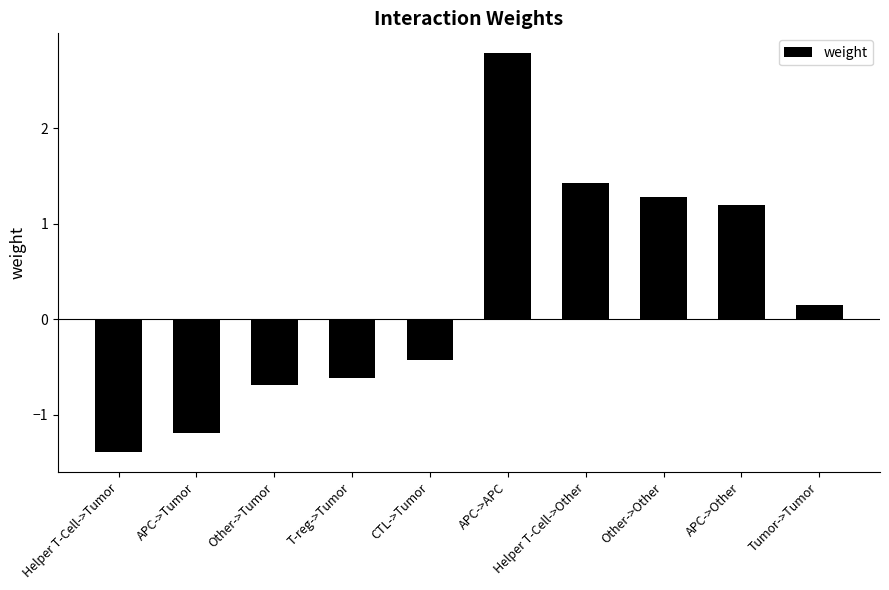

Rank the categories by value from highest to lowest.

APC->APC, Helper T-Cell->Other, Other->Other, APC->Other, Tumor->Tumor, CTL->Tumor, T-reg->Tumor, Other->Tumor, APC->Tumor, Helper T-Cell->Tumor